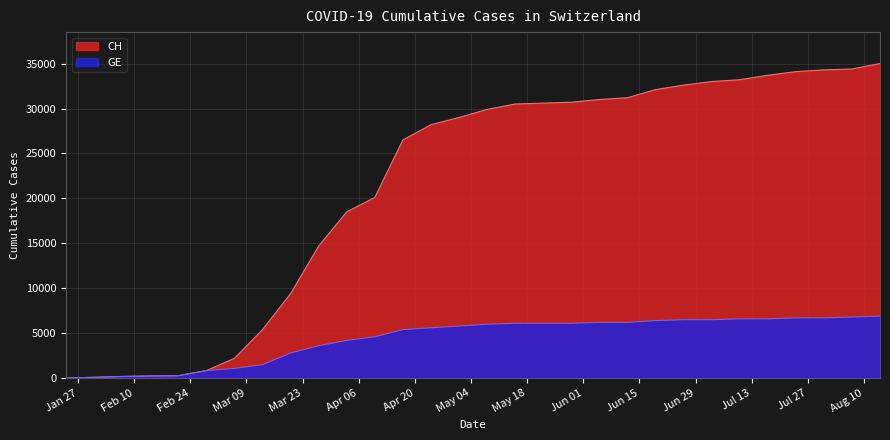

True or false: GE and CH cross at least once.

False